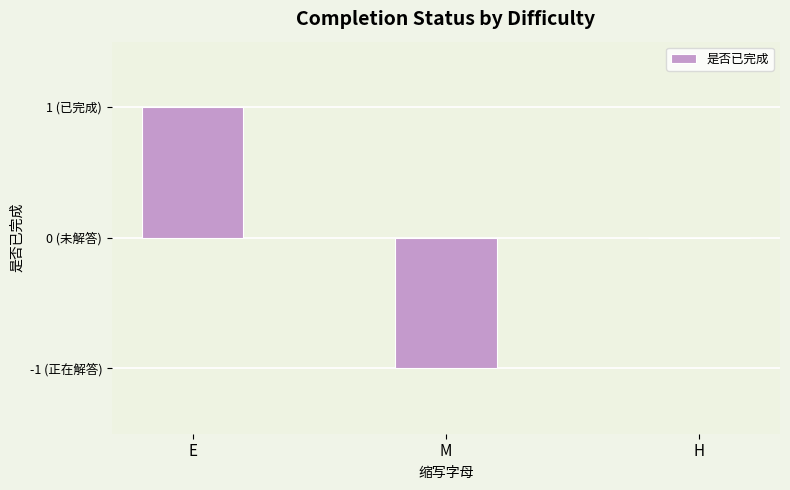

Are the bars horizontal?

No